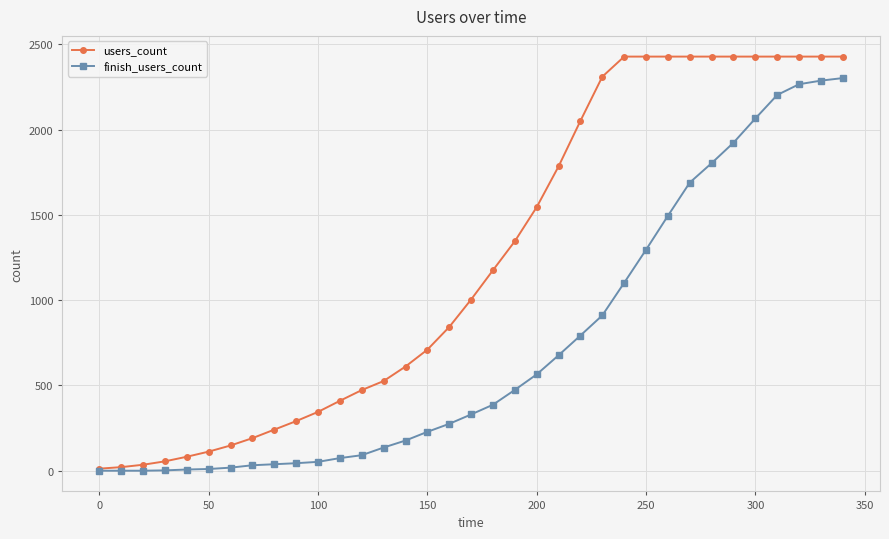

What is the value of the users_count point at the 15th from the left?

611